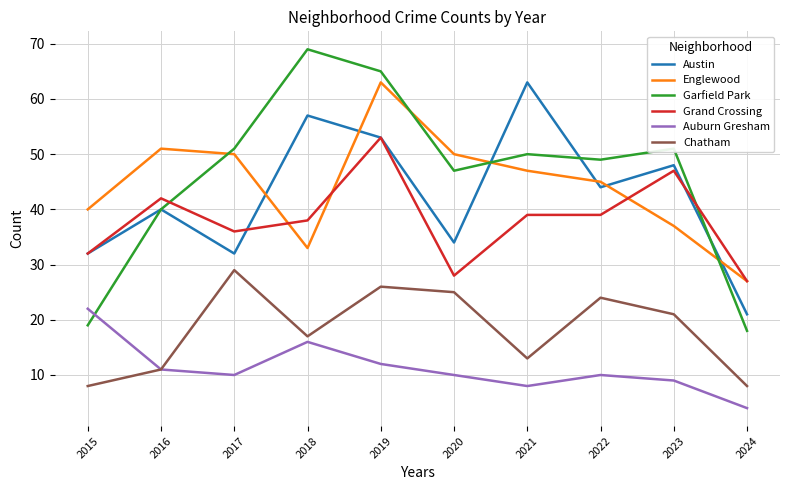

Reading left to right, list all the values displayed in this chart.

Austin: 32	40	32	57	53	34	63	44	48	21
Englewood: 40	51	50	33	63	50	47	45	37	27
Garfield Park: 19	40	51	69	65	47	50	49	51	18
Grand Crossing: 32	42	36	38	53	28	39	39	47	27
Auburn Gresham: 22	11	10	16	12	10	8	10	9	4
Chatham: 8	11	29	17	26	25	13	24	21	8